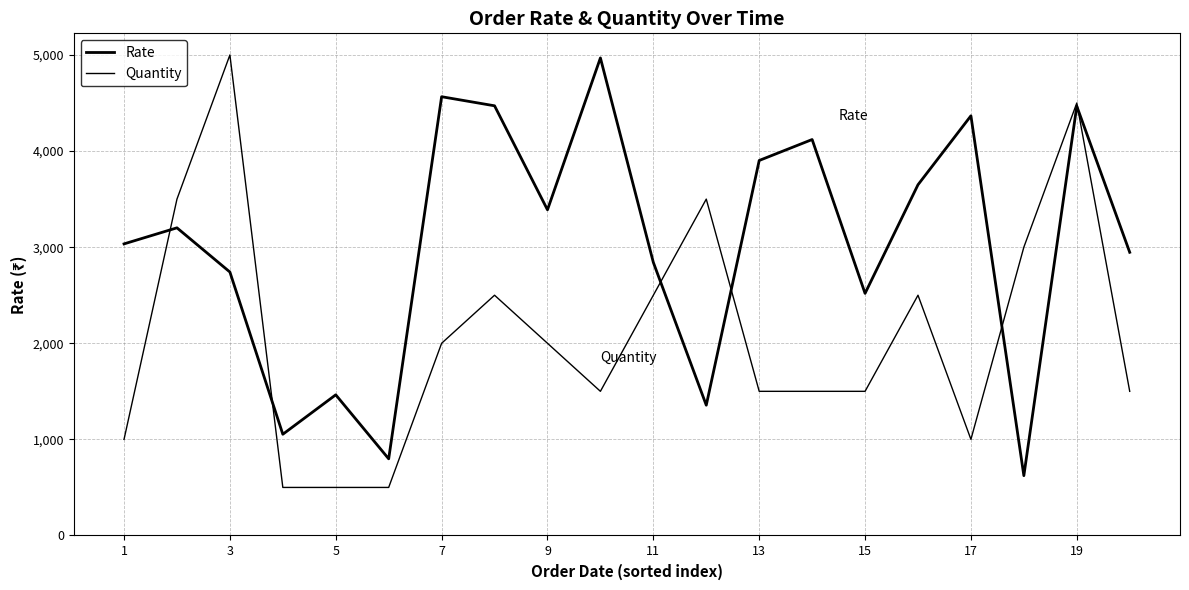

What is the average value of the Quantity series?

2100.0